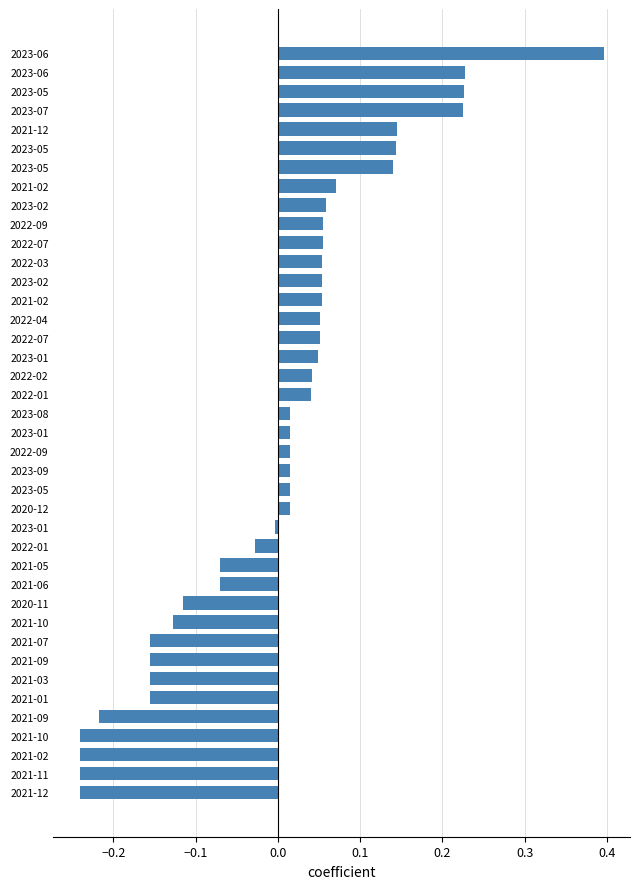

Count the number of data series in this chart.

1